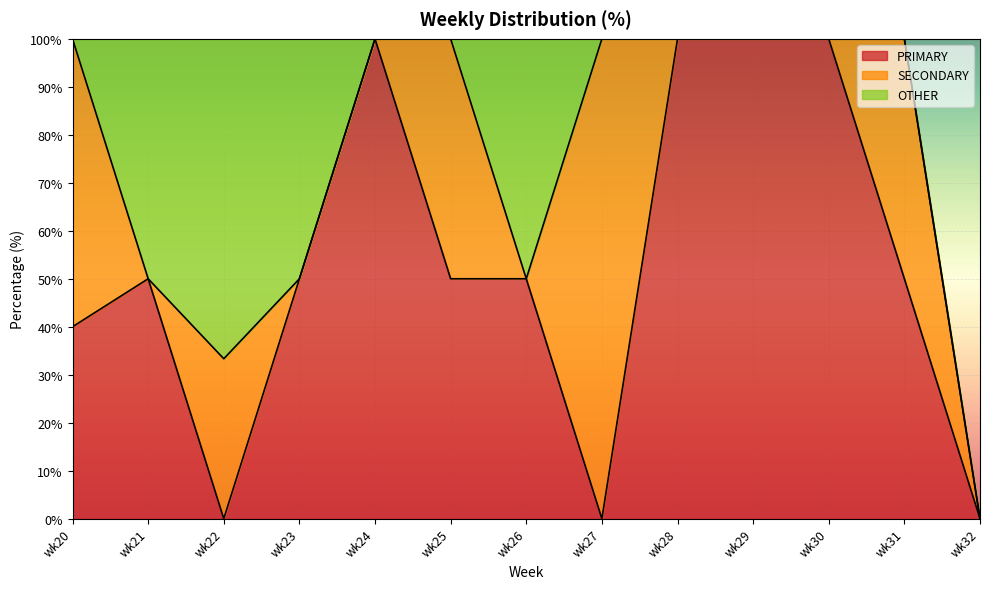

At which label does OTHER reach its peak?

wk22